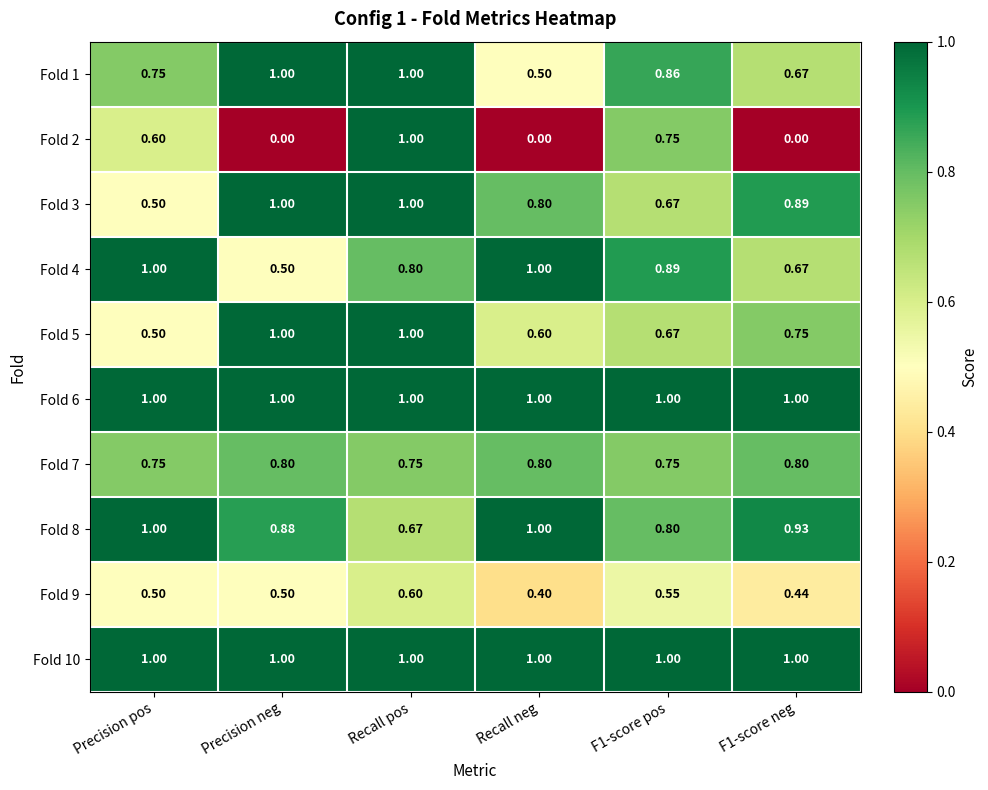

At which label does Fold 4 reach its minimum?

Precision neg